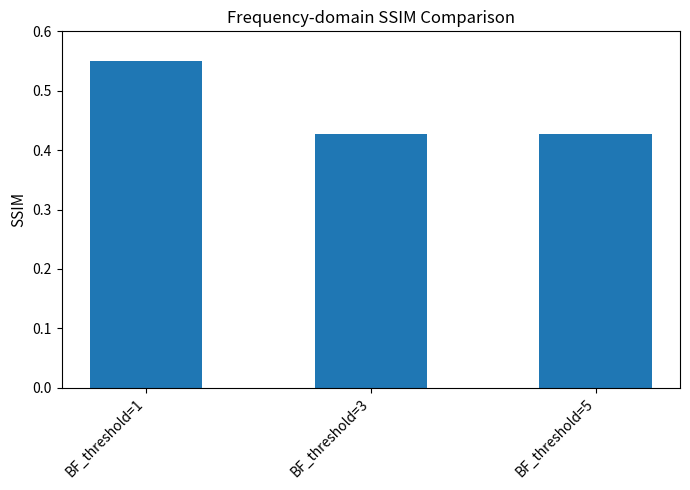

Does the chart contain any negative values?

No